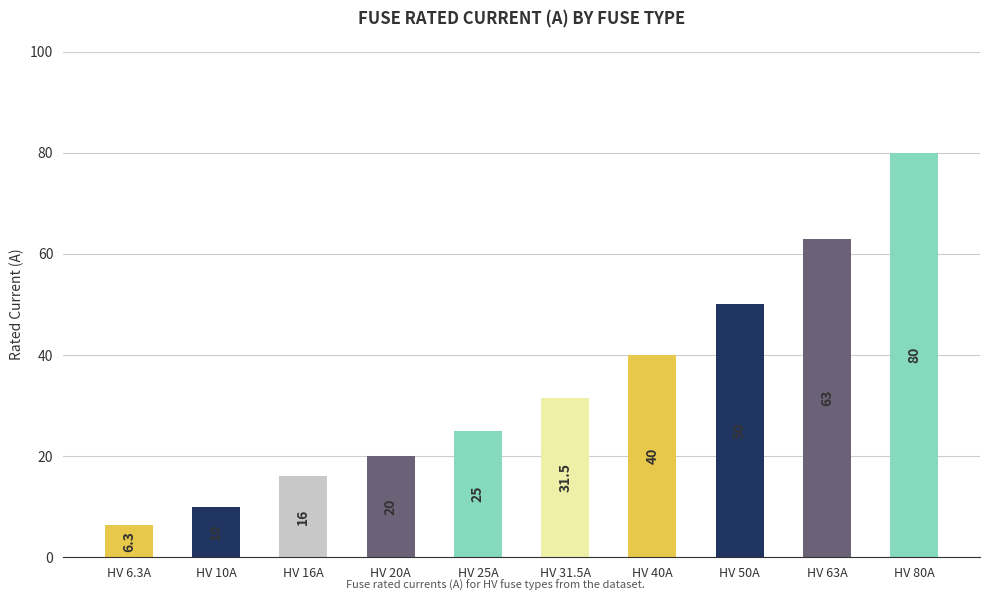

Where is the data nearest to the value 43?

HV 40A